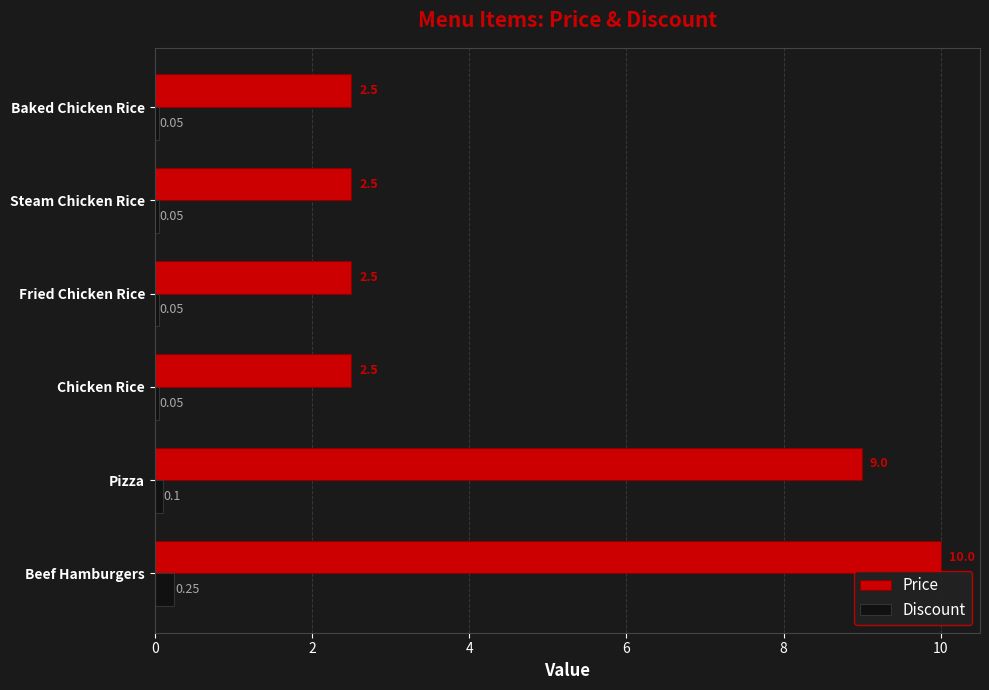

List the series in order of their peak value, highest first.

Price, Discount